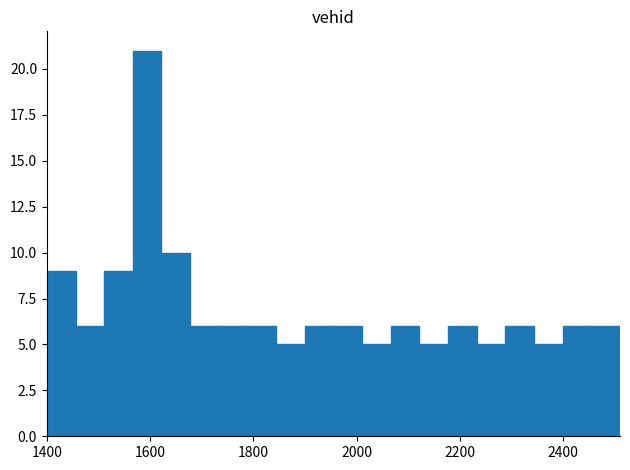

Read against the x-axis, roughly where is the centre of the tallest bar?

1600